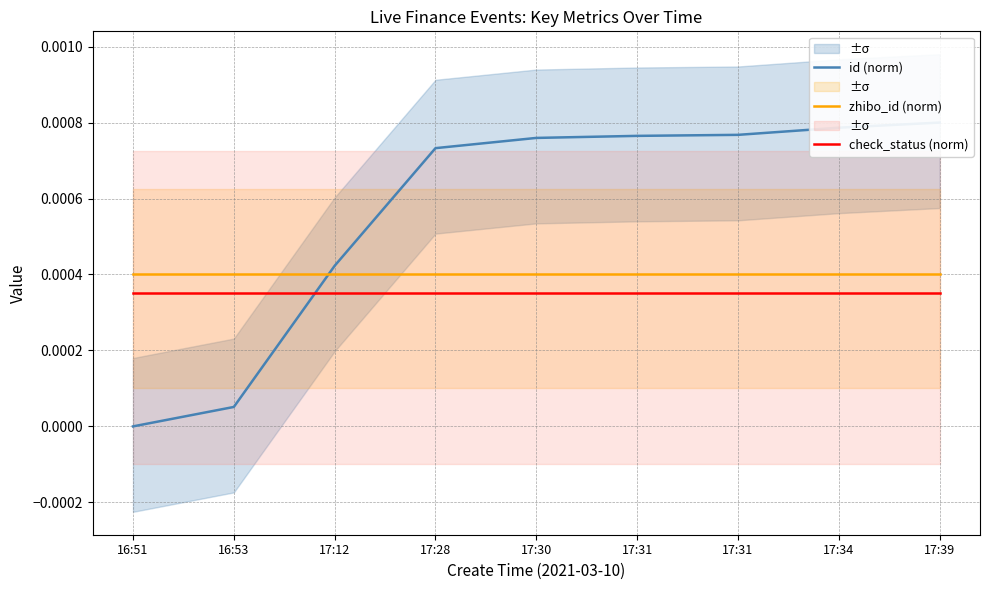

At 17:31, list the series in order from largest to smallest.

id (norm), zhibo_id (norm), check_status (norm)